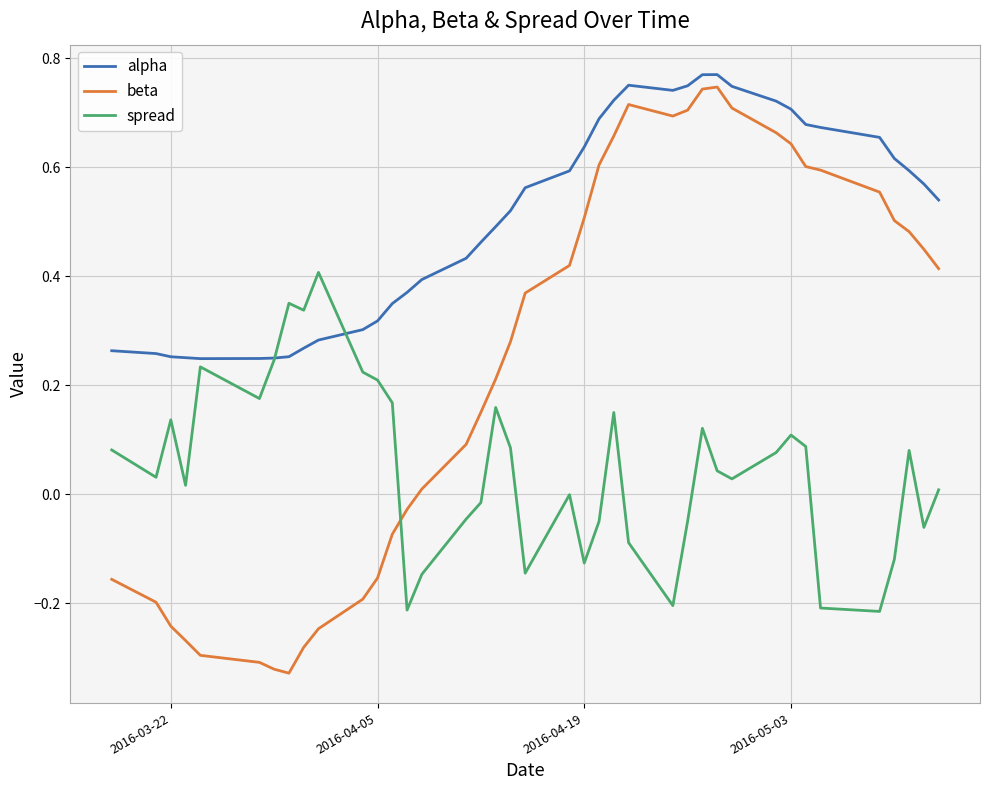

Rank the series by their average value, from highest to lowest.

alpha, beta, spread